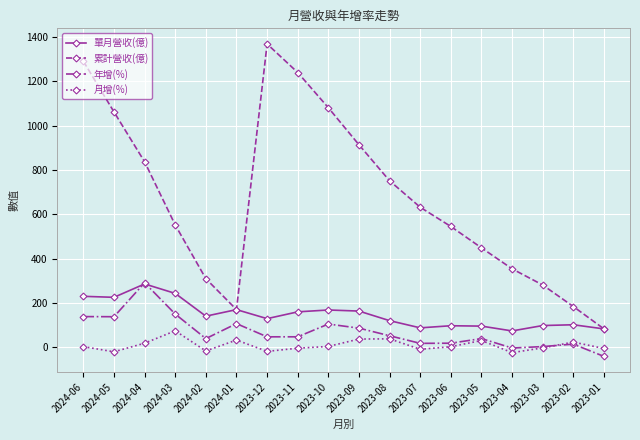

True or false: 月增(%) and 單月營收(億) intersect in this chart.

False